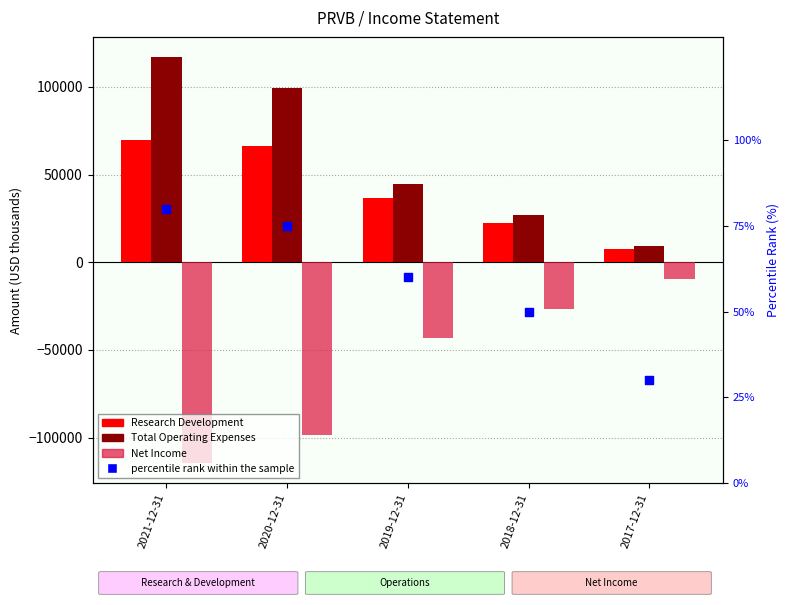

Which series has the largest total across all categories?

Total Operating Expenses